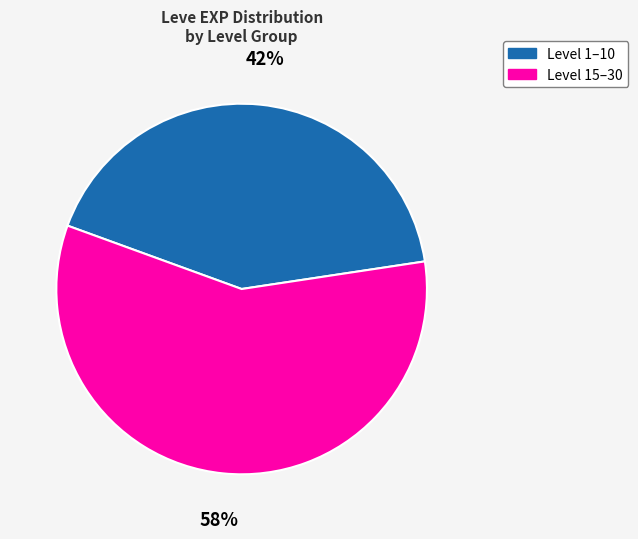

What is the ratio of the value at Level 15–30 to the value at Level 1–10?

1.4